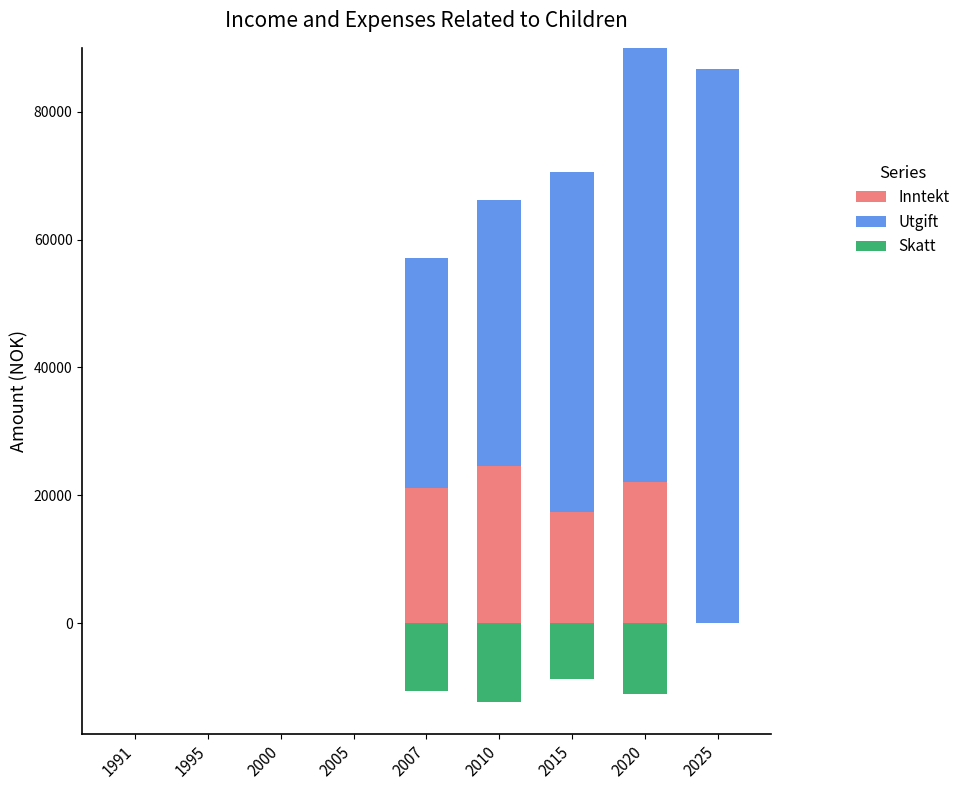

What are all the series names shown in the legend?

Inntekt, Utgift, Skatt